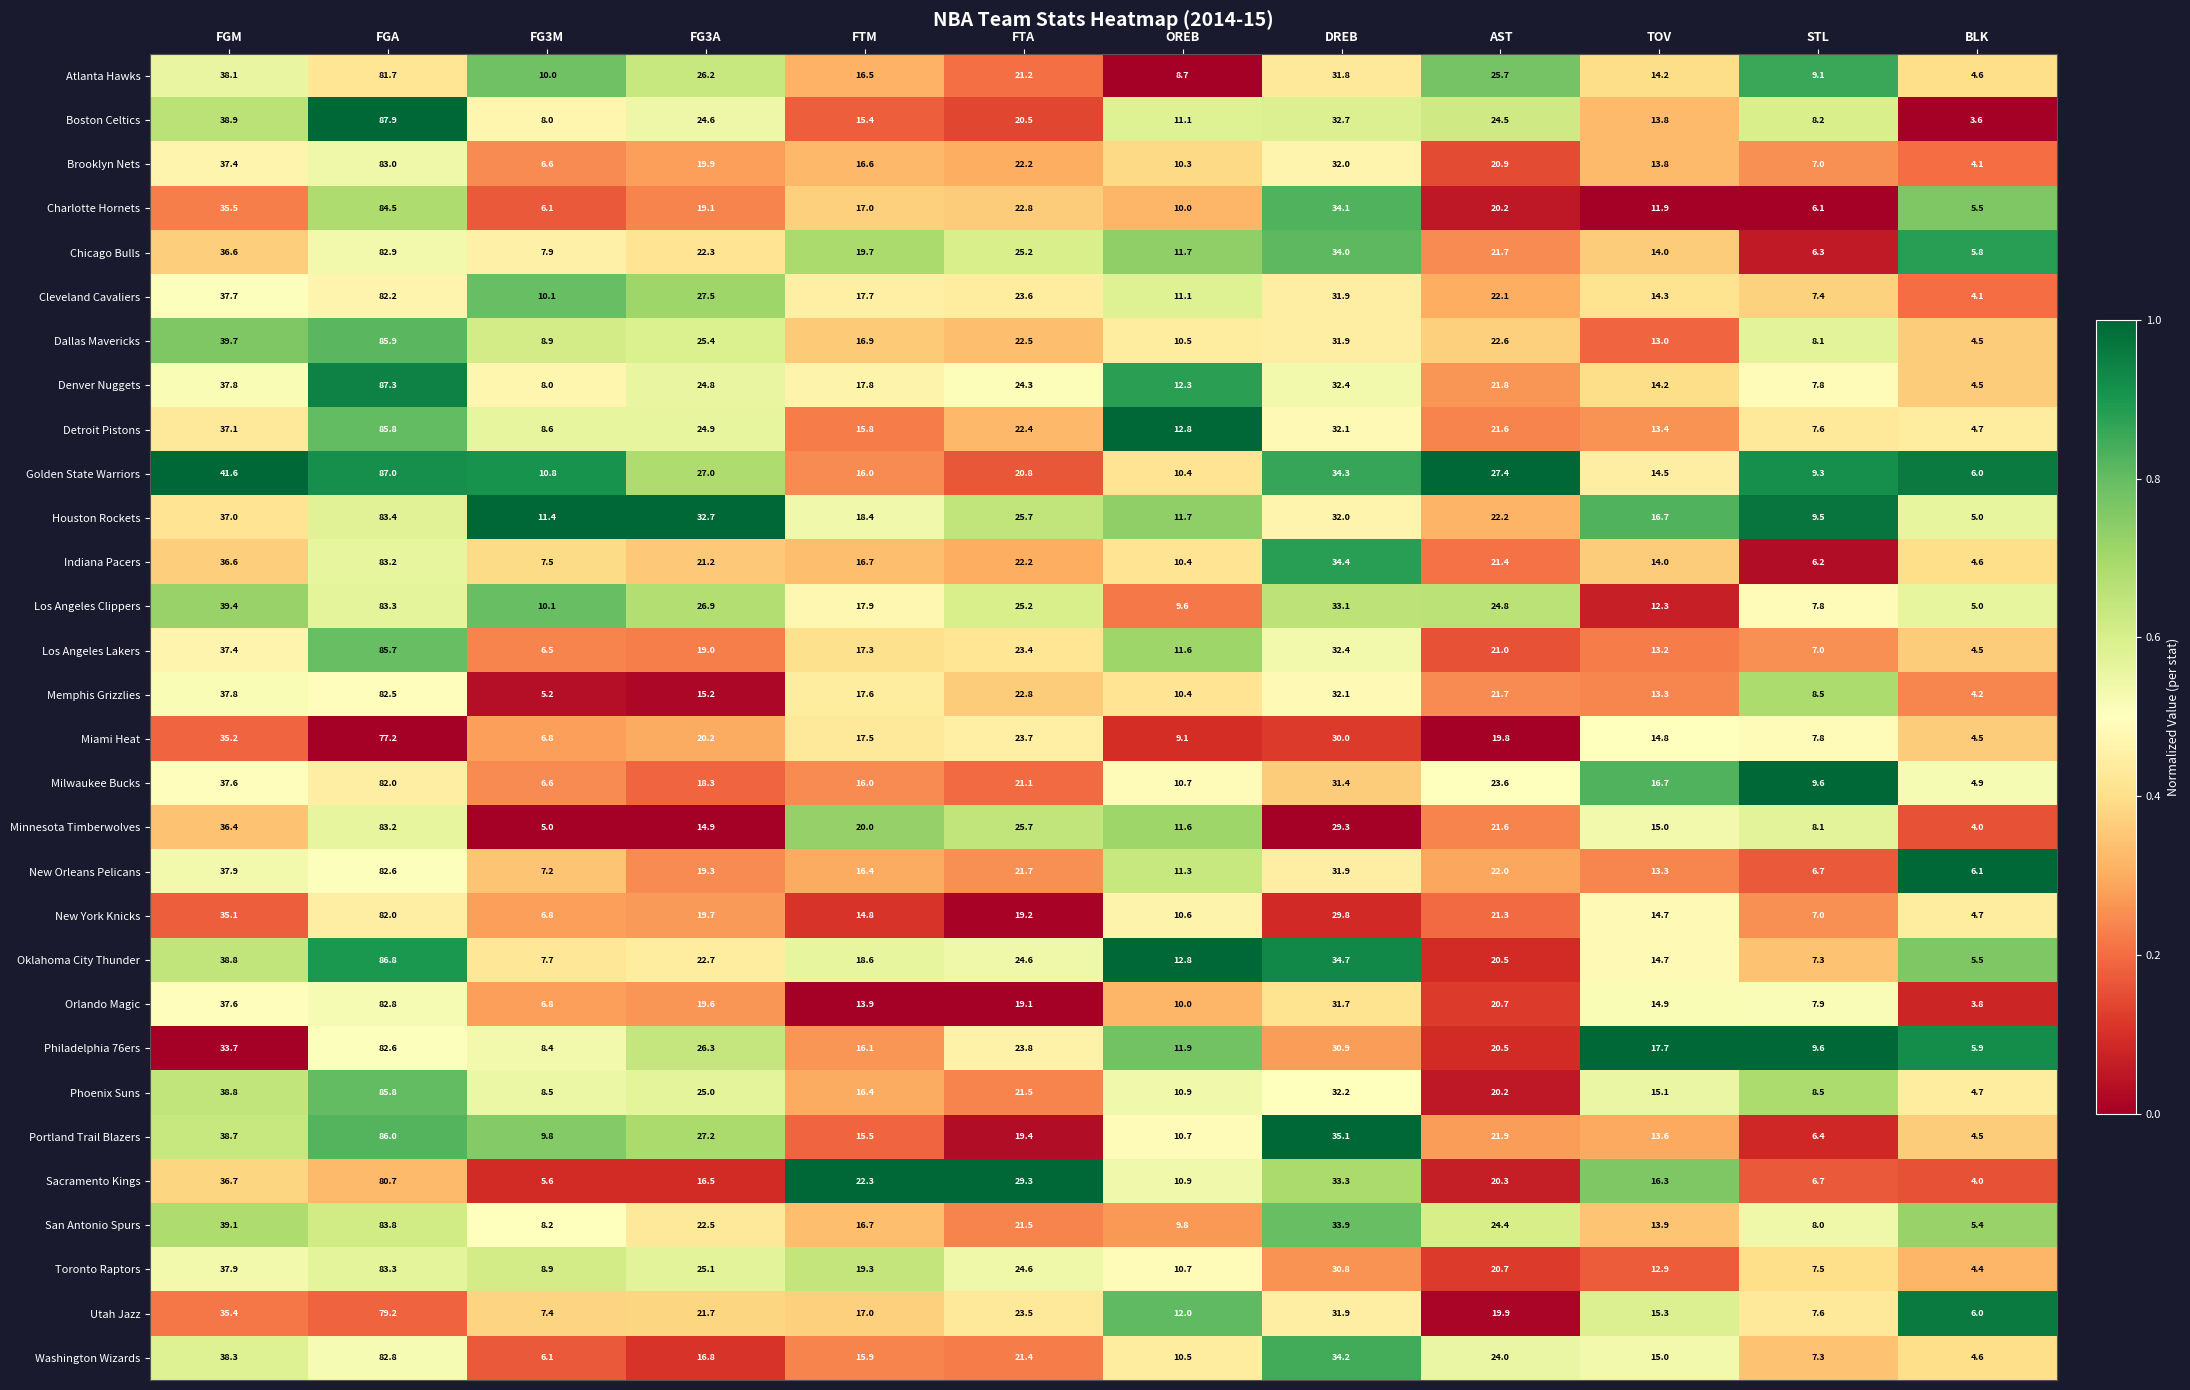

What is the lowest value of the Phoenix Suns series?

4.7